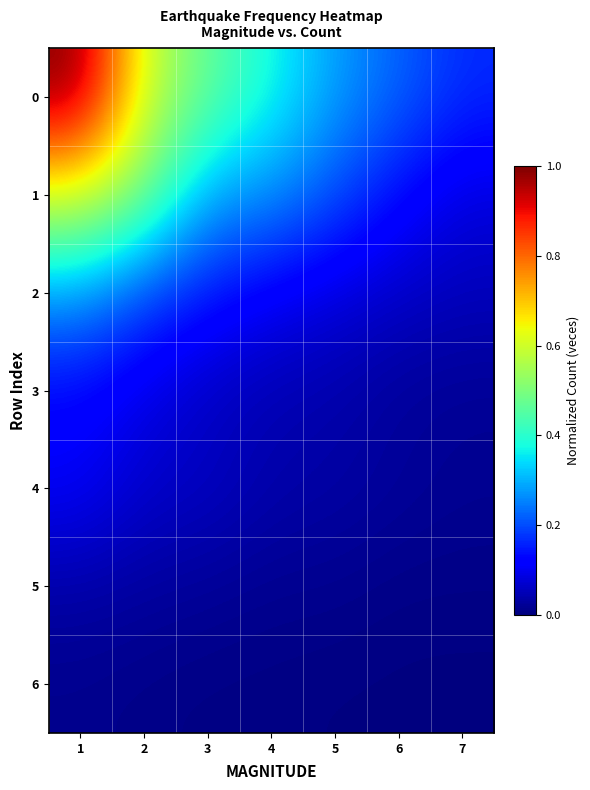

Which has a higher value, 6 or 7?

6